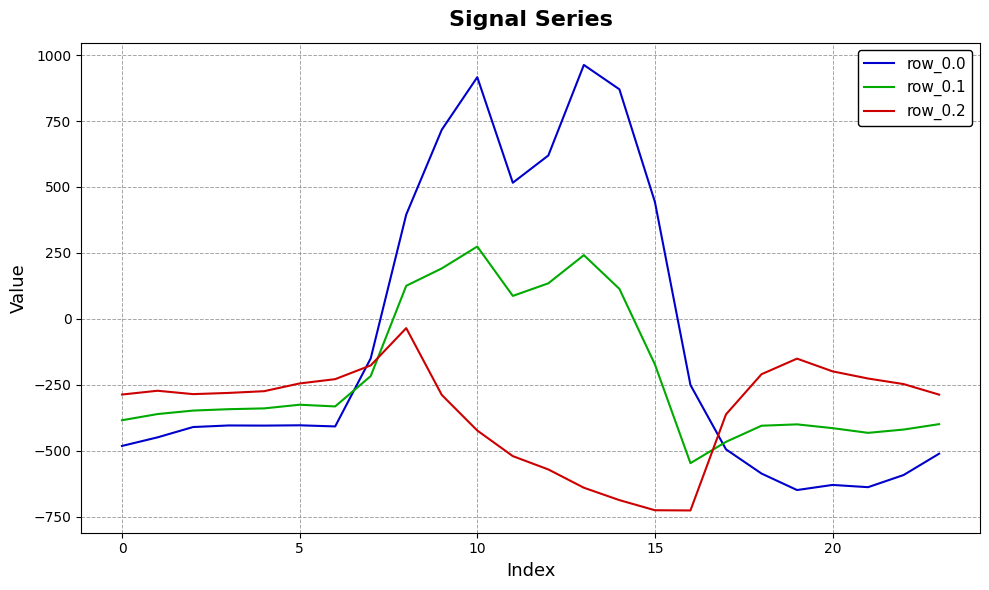

How many lines are shown in the chart?

3